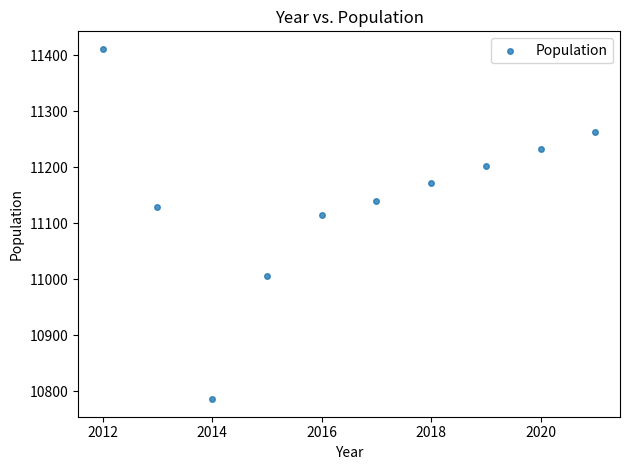

What is the range of Y values (max minus min)?

625